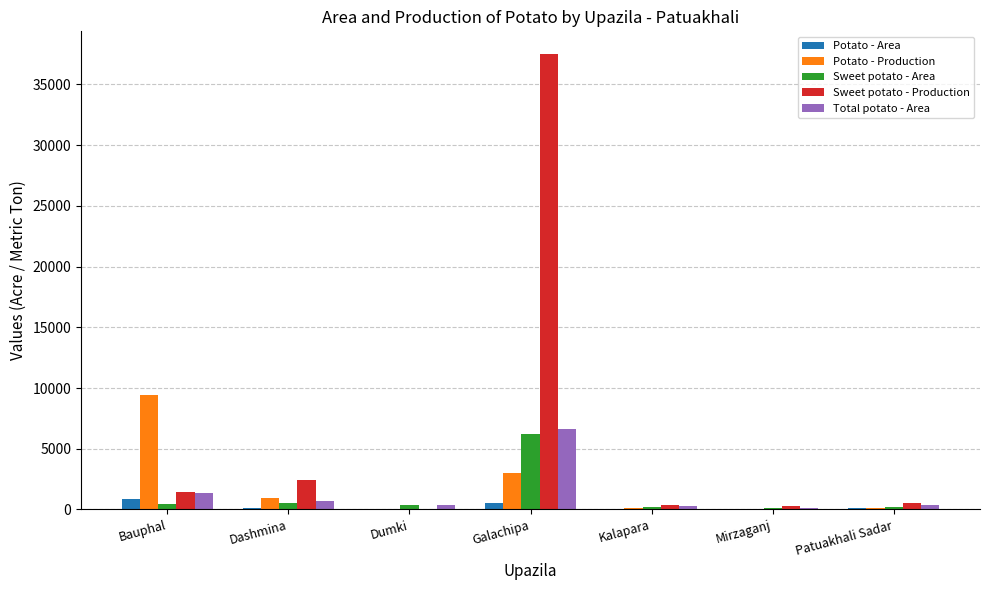

The value of Sweet potato - Production at Galachipa is 37500. True or false?

True